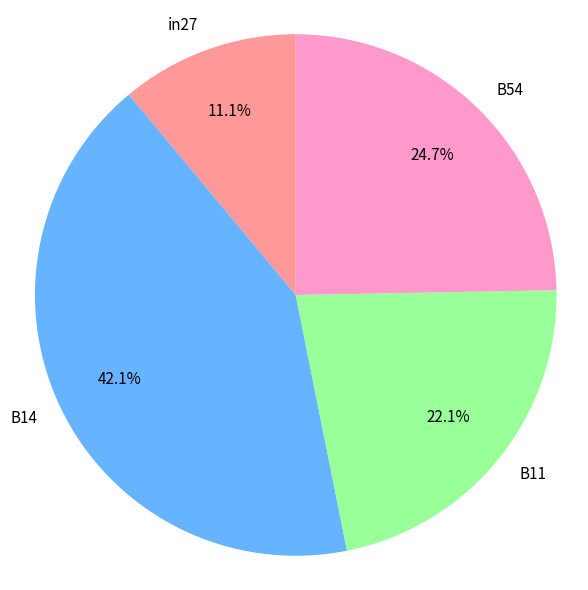

To the nearest percent, what is the difference between the B54 and in27 slice percentages?

14%